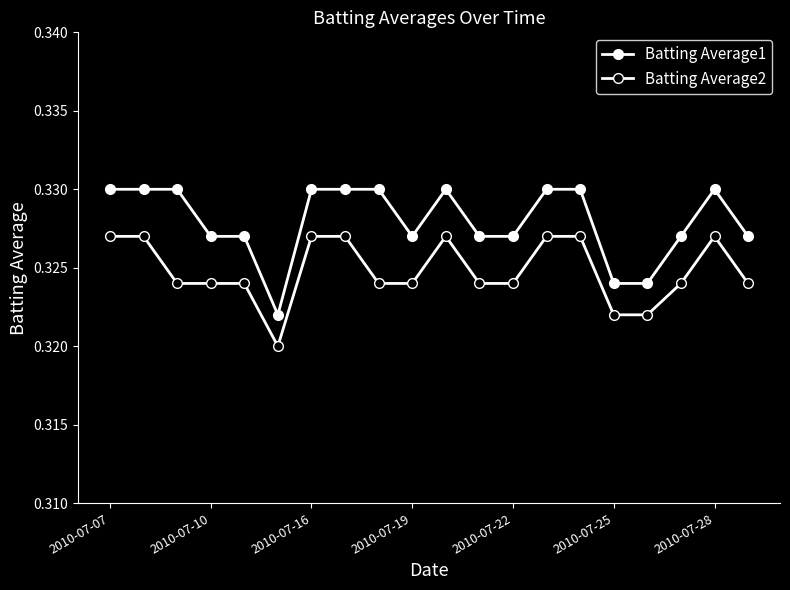

True or false: Batting Average2 and Batting Average1 cross at least once.

False